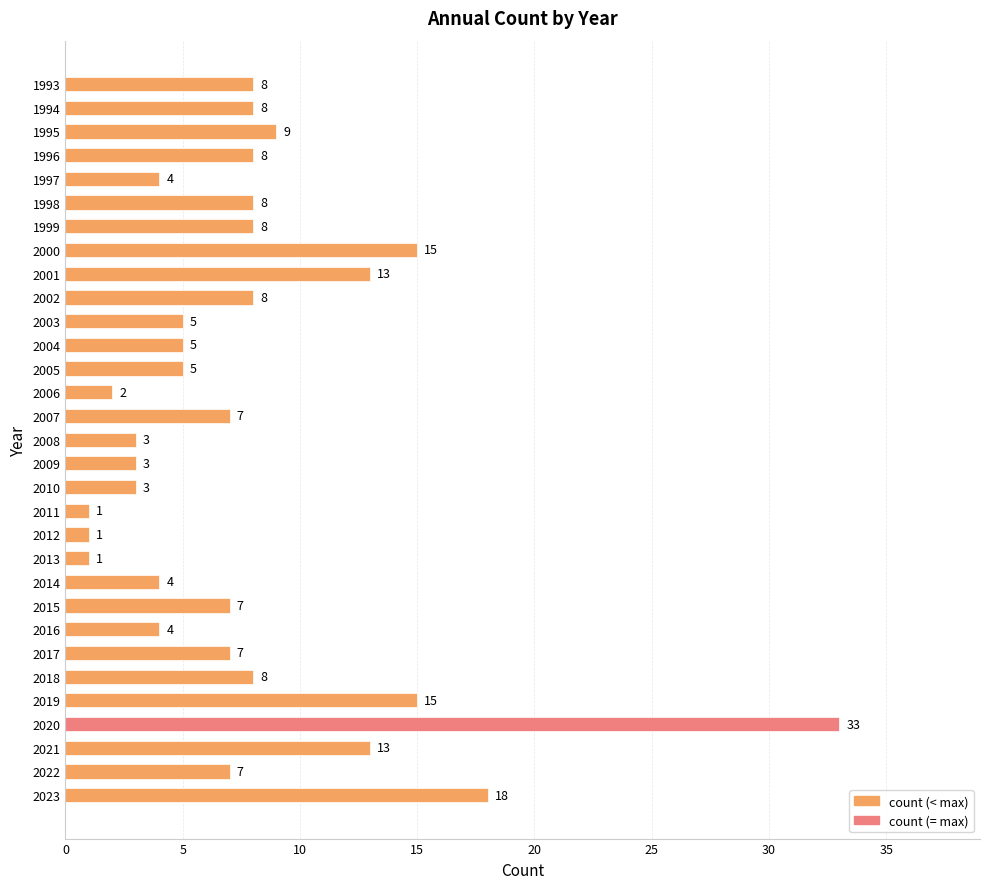

Reading top to bottom, extract all data points from this chart.

1993=8	1994=8	1995=9	1996=8	1997=4	1998=8	1999=8	2000=15	2001=13	2002=8	2003=5	2004=5	2005=5	2006=2	2007=7	2008=3	2009=3	2010=3	2011=1	2012=1	2013=1	2014=4	2015=7	2016=4	2017=7	2018=8	2019=15	2020=33	2021=13	2022=7	2023=18